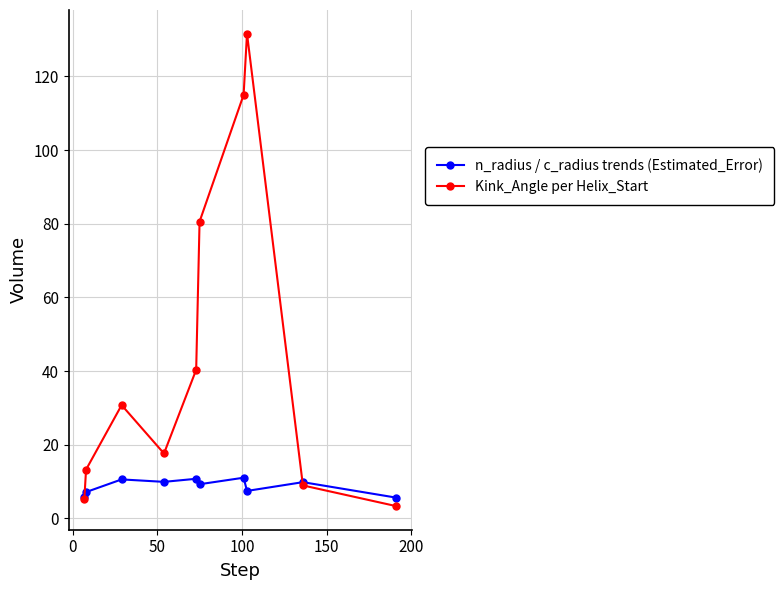

Which series has the largest range (max minus min)?

Kink_Angle per Helix_Start